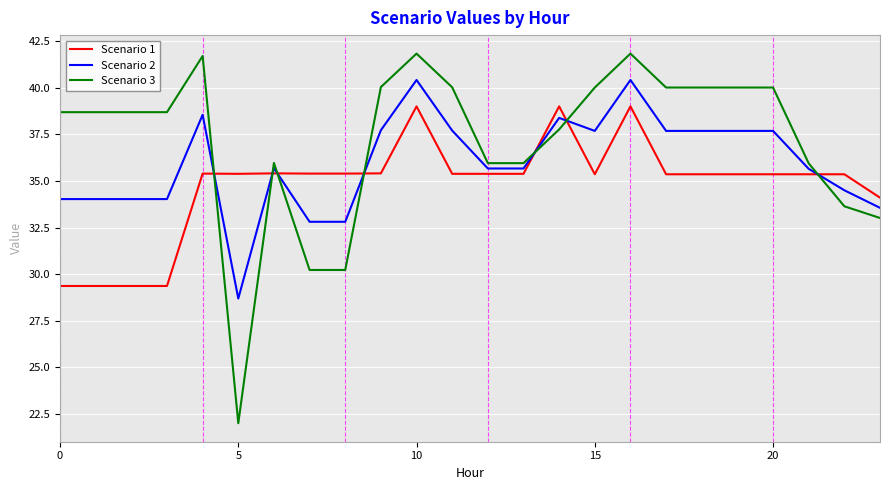

What is the average value of the Scenario 2 series?

36.0